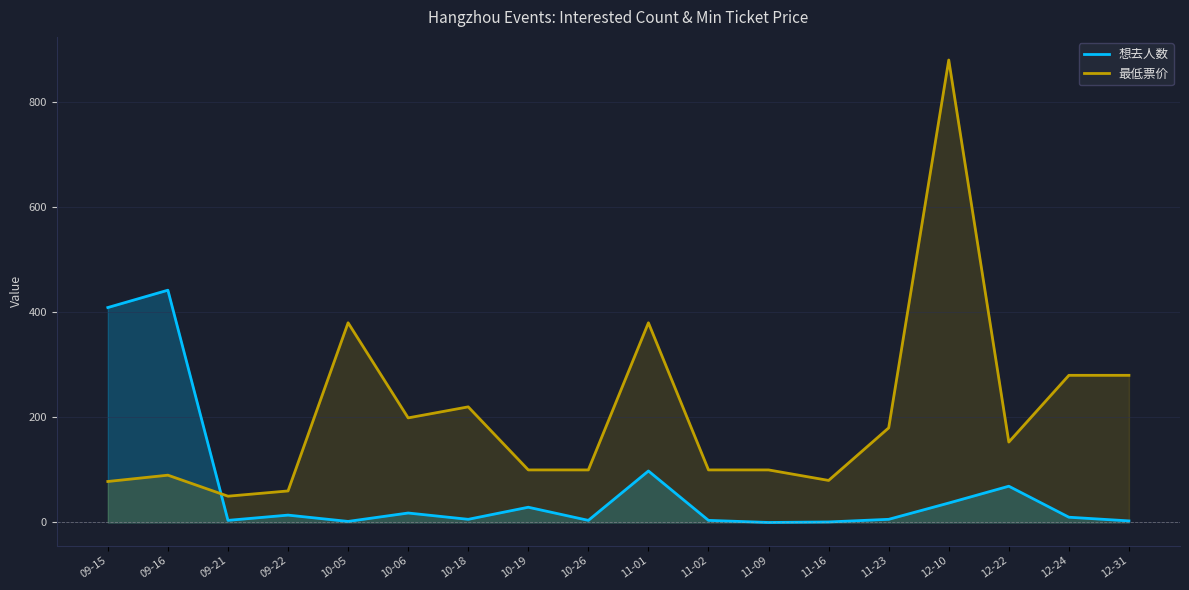

Rank the series by their average value, from highest to lowest.

最低票价, 想去人数